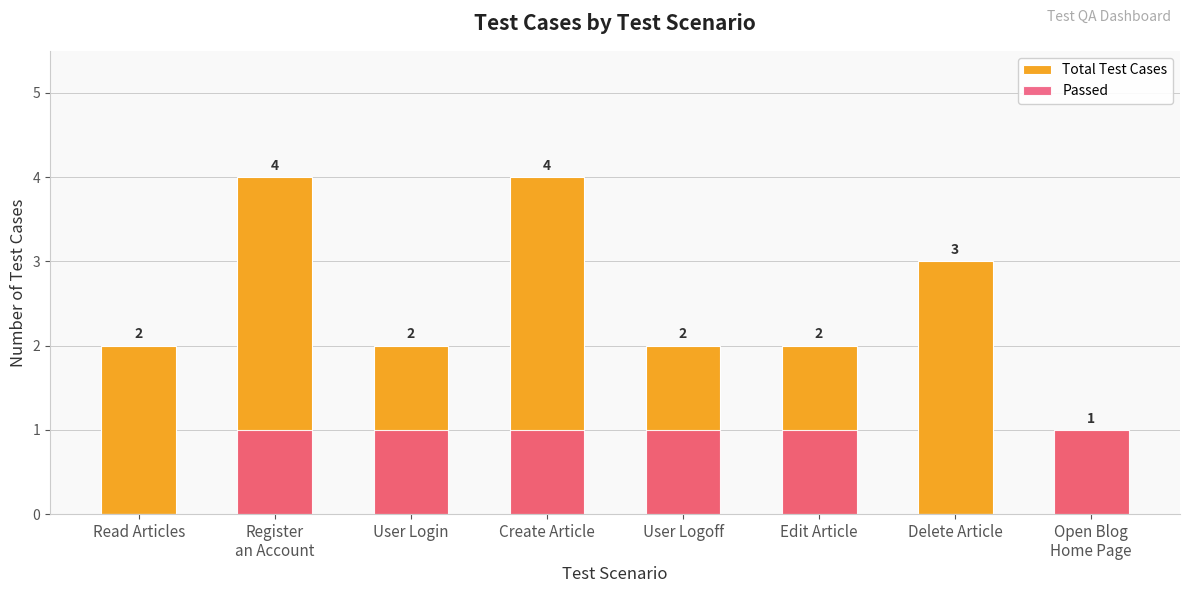

Reading left to right, transcribe all the data shown in this chart.

Total Test Cases: Read Articles=2	Register
an Account=4	User Login=2	Create Article=4	User Logoff=2	Edit Article=2	Delete Article=3	Open Blog
Home Page=1
Passed: Read Articles=0	Register
an Account=1	User Login=1	Create Article=1	User Logoff=1	Edit Article=1	Delete Article=0	Open Blog
Home Page=1